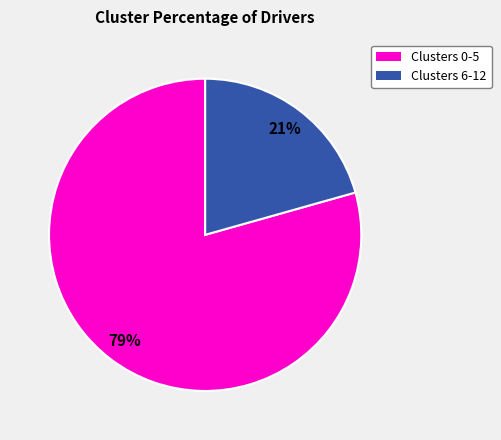

To the nearest percent, what is the average slice percentage?

50%